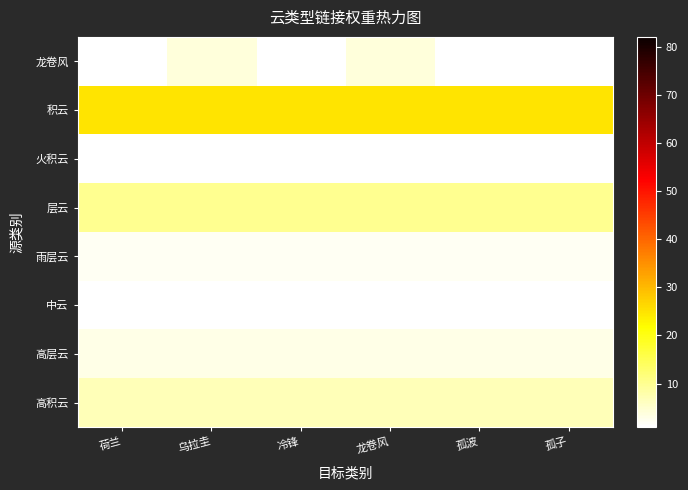

What is the difference between the highest and lowest values at 乌拉圭?

24